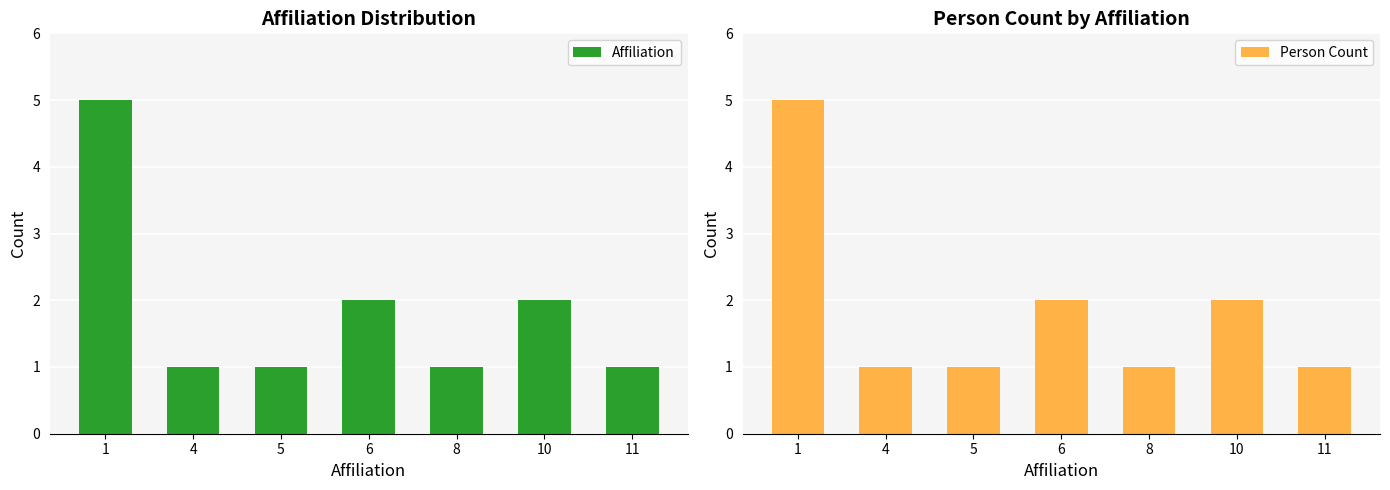

Is the value of Affiliation at 4 greater than the value of Person Count at 1?

No